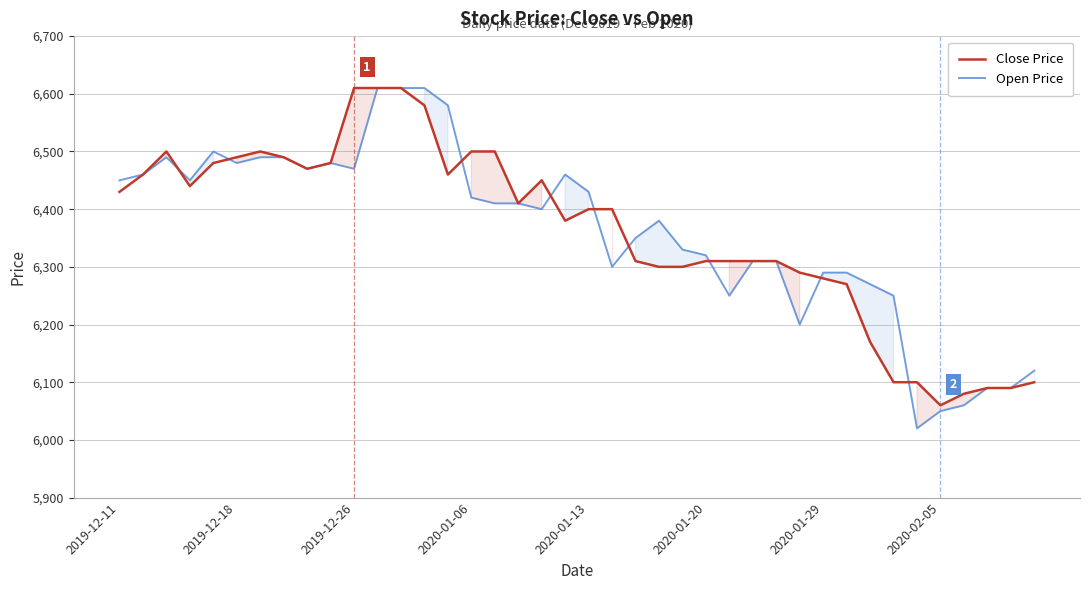

Is this an area chart (filled region under the line)?

No